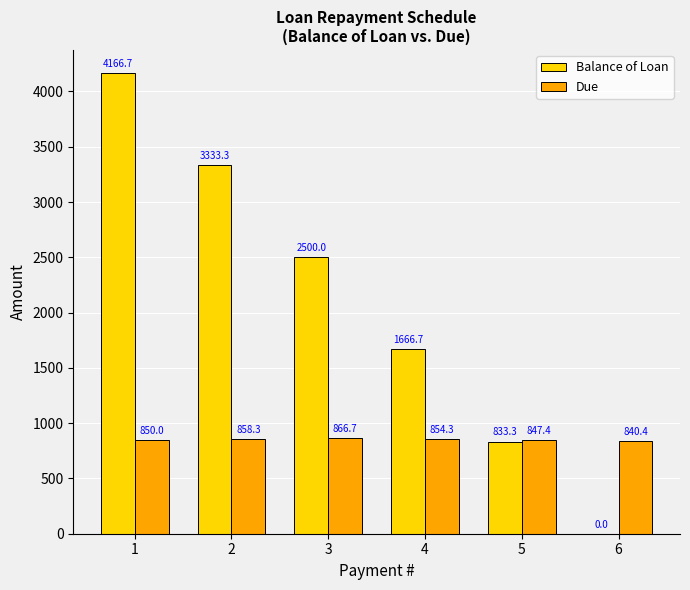

How many series are shown in this chart?

2